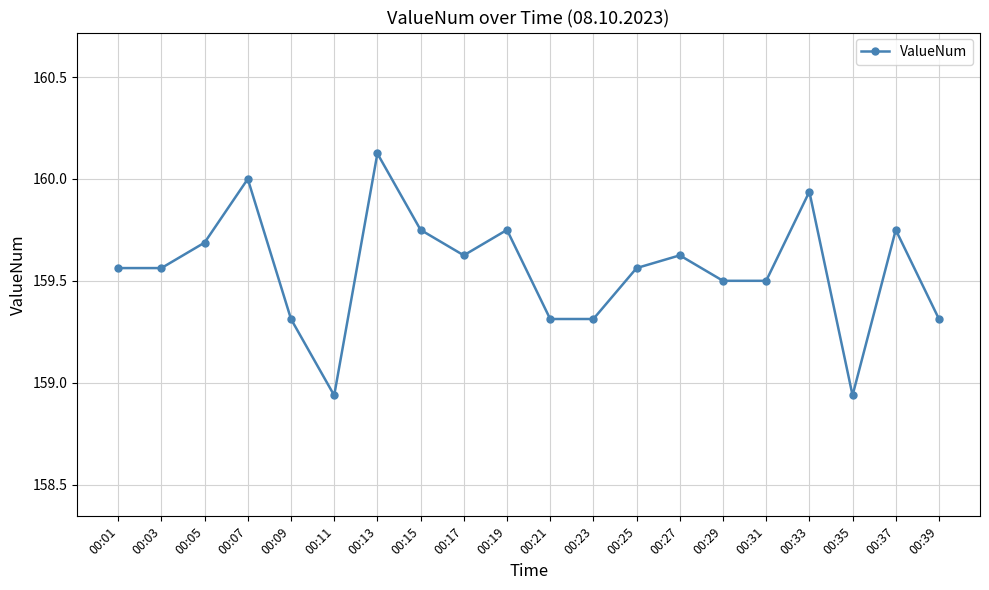

Count the number of data series in this chart.

1